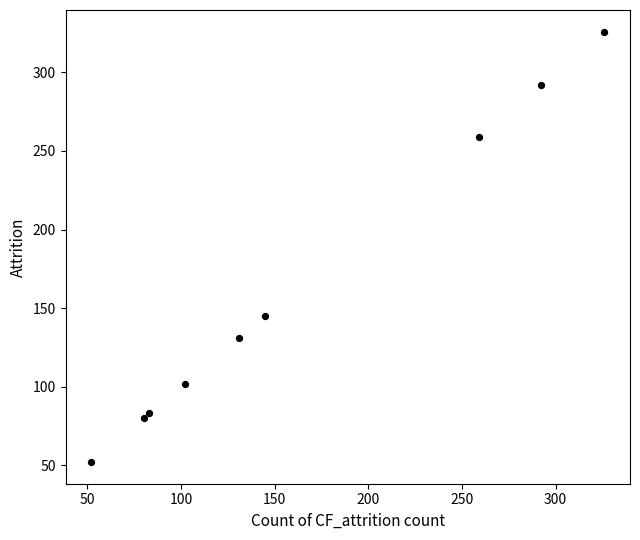

What Y value in the scatter plot is closest to 189?

145